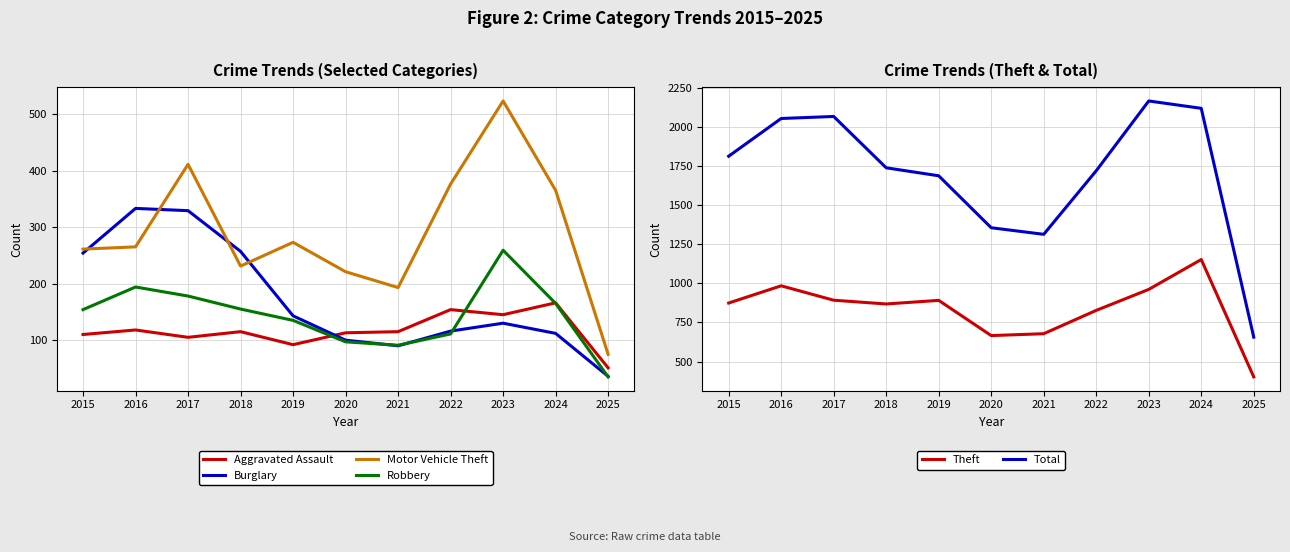

Is the value of Total at 2019 greater than the value of Motor Vehicle Theft at 2018?

Yes